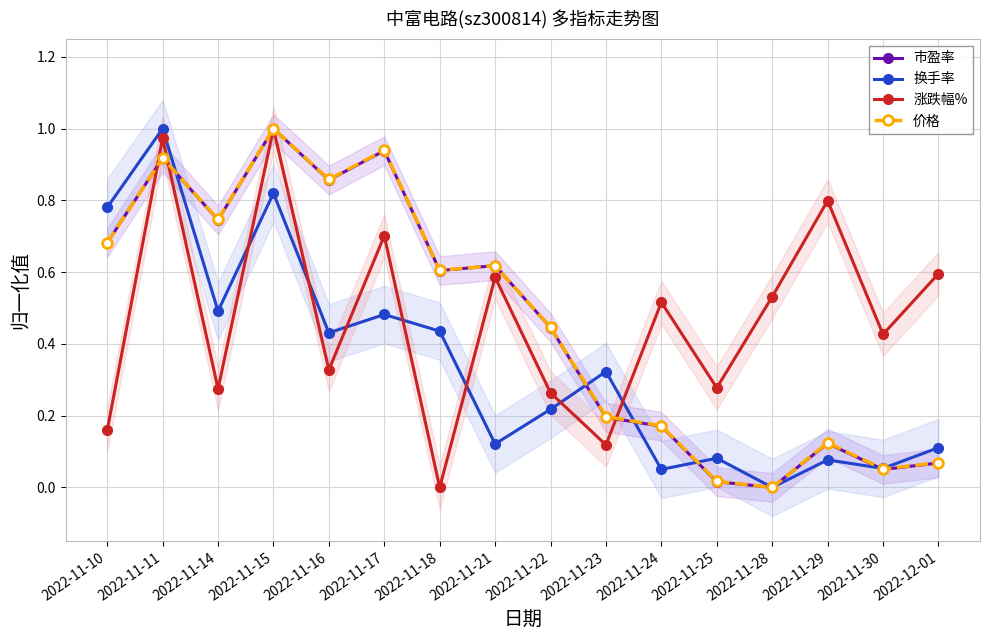

Reading right to left, what are all the values shown in this chart?

市盈率: 2022-12-01=0.1	2022-11-30=0.0	2022-11-29=0.1	2022-11-28=0.0	2022-11-25=0.0	2022-11-24=0.2	2022-11-23=0.2	2022-11-22=0.4	2022-11-21=0.6	2022-11-18=0.6	2022-11-17=0.9	2022-11-16=0.9	2022-11-15=1.0	2022-11-14=0.7	2022-11-11=0.9	2022-11-10=0.7
换手率: 2022-12-01=0.1	2022-11-30=0.1	2022-11-29=0.1	2022-11-28=0.0	2022-11-25=0.1	2022-11-24=0.1	2022-11-23=0.3	2022-11-22=0.2	2022-11-21=0.1	2022-11-18=0.4	2022-11-17=0.5	2022-11-16=0.4	2022-11-15=0.8	2022-11-14=0.5	2022-11-11=1.0	2022-11-10=0.8
涨跌幅%: 2022-12-01=0.6	2022-11-30=0.4	2022-11-29=0.8	2022-11-28=0.5	2022-11-25=0.3	2022-11-24=0.5	2022-11-23=0.1	2022-11-22=0.3	2022-11-21=0.6	2022-11-18=0.0	2022-11-17=0.7	2022-11-16=0.3	2022-11-15=1.0	2022-11-14=0.3	2022-11-11=1.0	2022-11-10=0.2
价格: 2022-12-01=0.1	2022-11-30=0.1	2022-11-29=0.1	2022-11-28=0.0	2022-11-25=0.0	2022-11-24=0.2	2022-11-23=0.2	2022-11-22=0.4	2022-11-21=0.6	2022-11-18=0.6	2022-11-17=0.9	2022-11-16=0.9	2022-11-15=1.0	2022-11-14=0.7	2022-11-11=0.9	2022-11-10=0.7